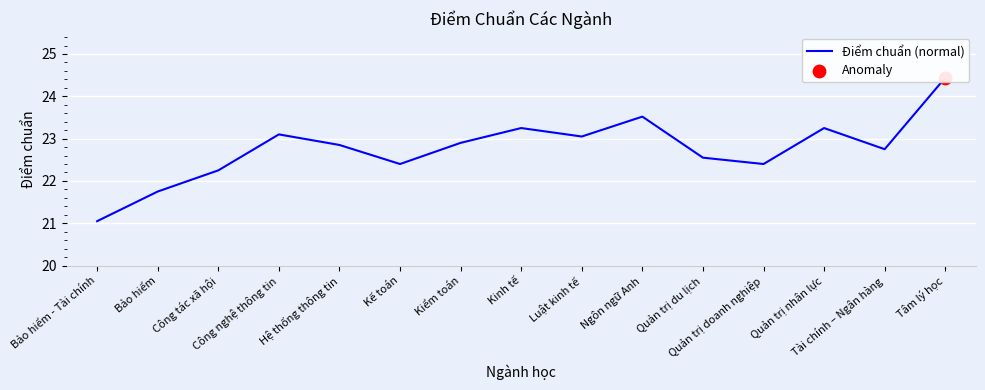

What is the ratio of the value at Kiểm toán to the value at Quản trị nhân lực?

1.0